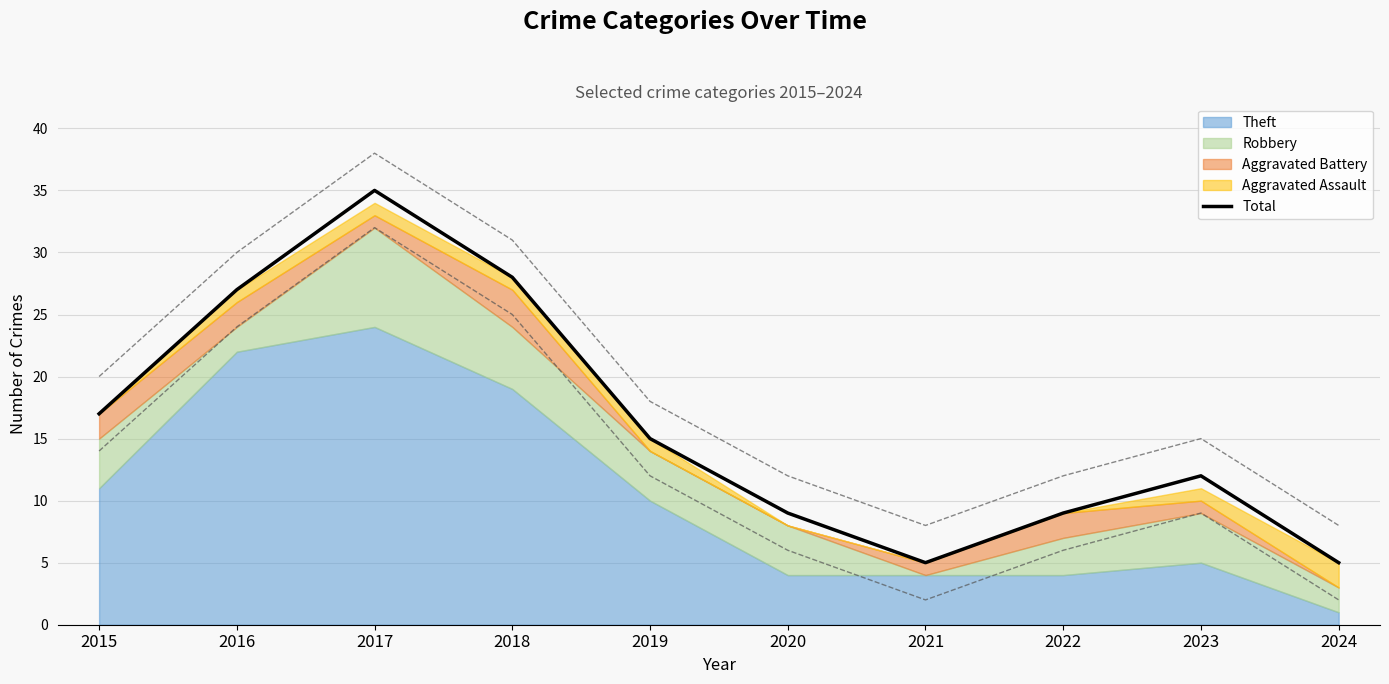

Reading left to right, list all the values displayed in this chart.

2015=17	2016=27	2017=35	2018=28	2019=15	2020=9	2021=5	2022=9	2023=12	2024=5